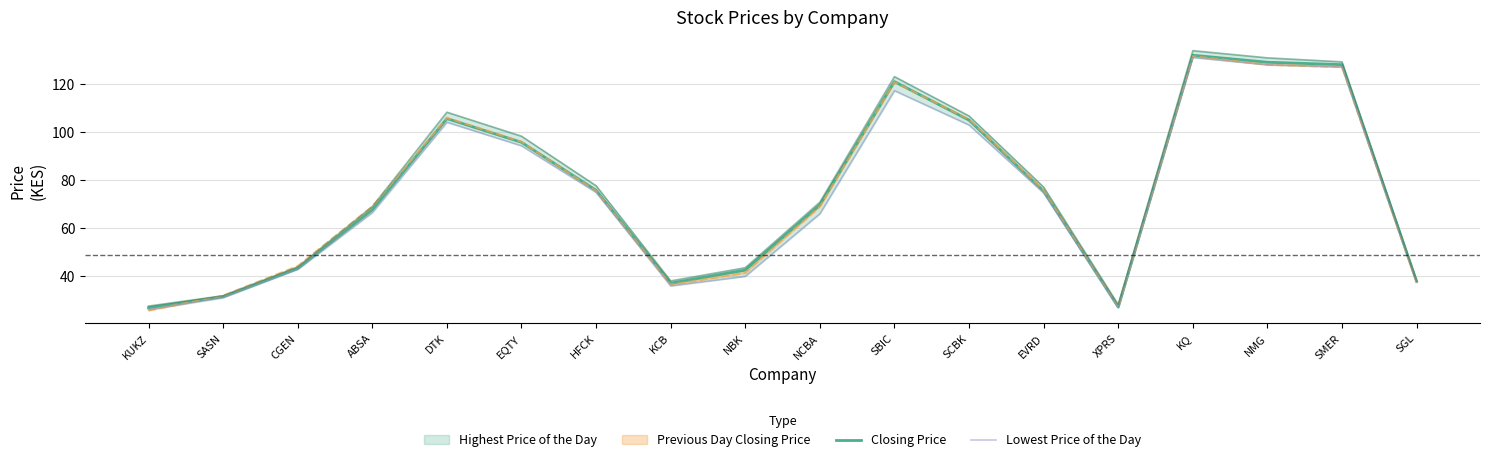

Which series ends up on top after the final intersection of Previous Day Closing Price and Lowest Price of the Day?

Lowest Price of the Day